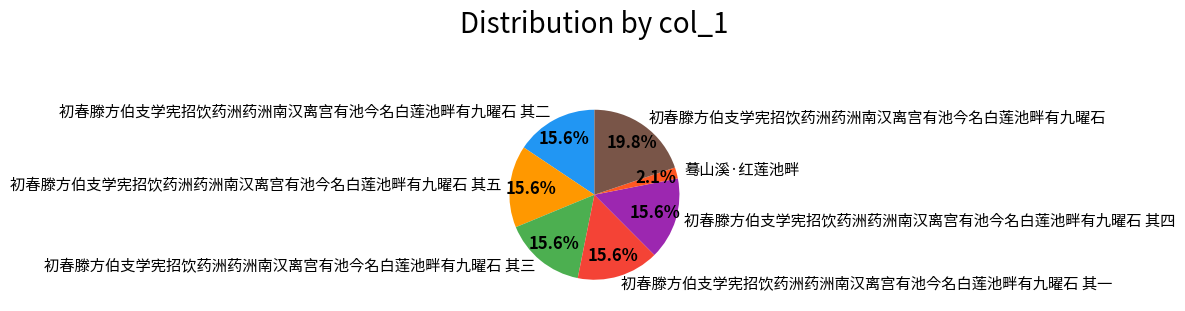

Which slice is the largest?

初春滕方伯支学宪招饮药洲药洲南汉离宫有池今名白莲池畔有九曜石